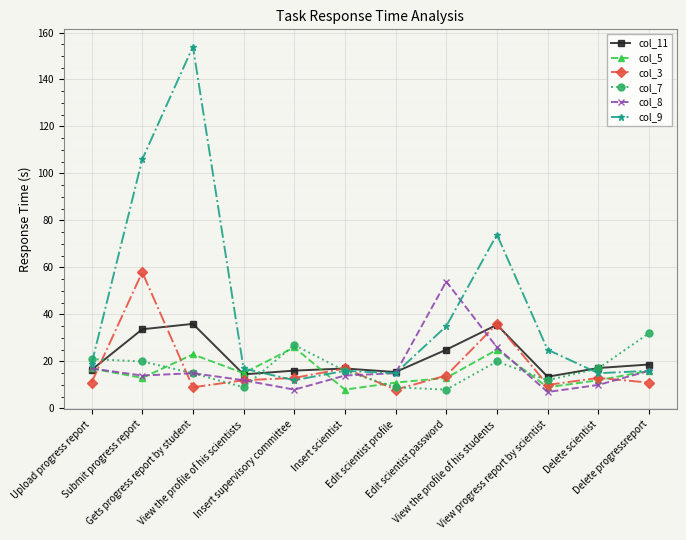

What is the smallest value displayed?

7.0